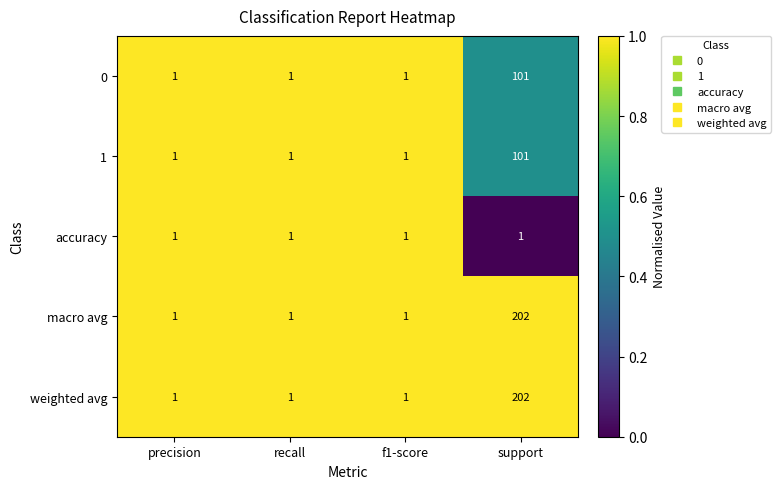

True or false: weighted avg has a value of 0 at recall.

False